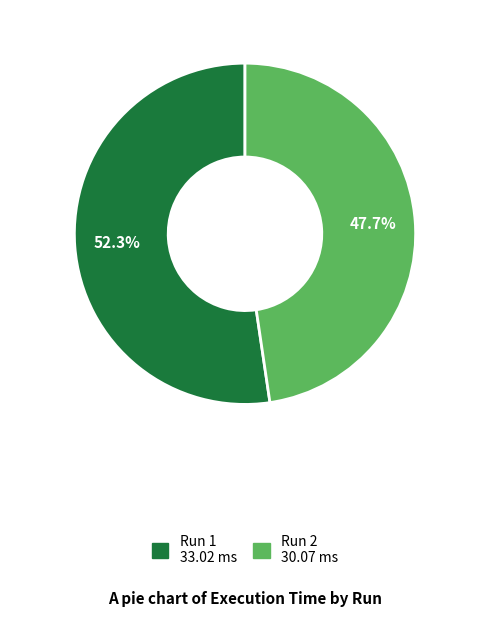

Approximately how many times larger is the value at Run 2 compared to Run 1?

0.9